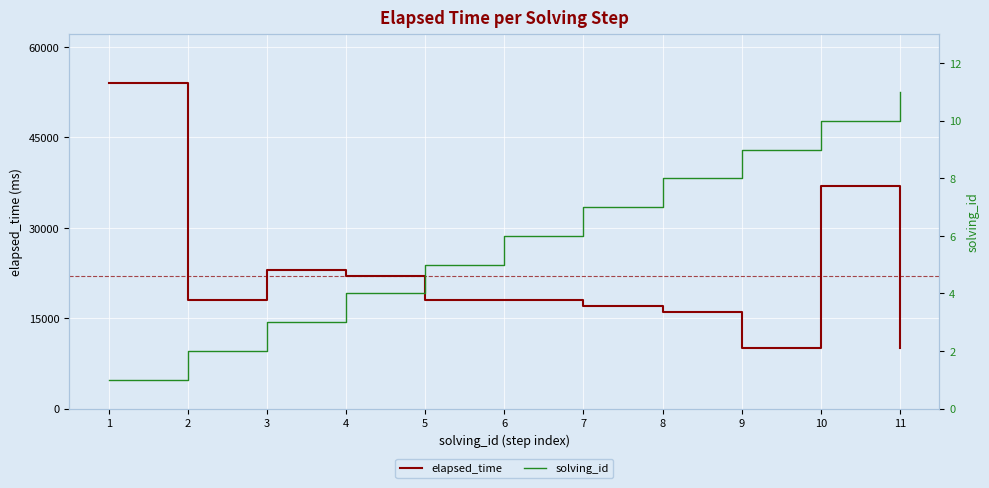

At how many categories does at least one series exceed 44059?

1